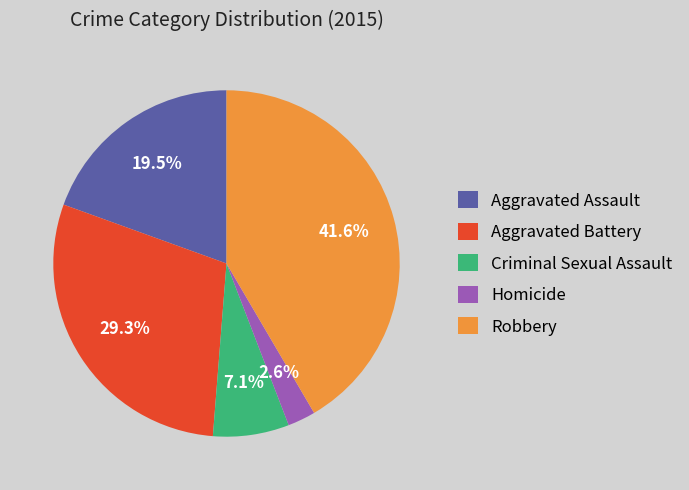

The Homicide slice represents 3% of the pie. True or false?

True